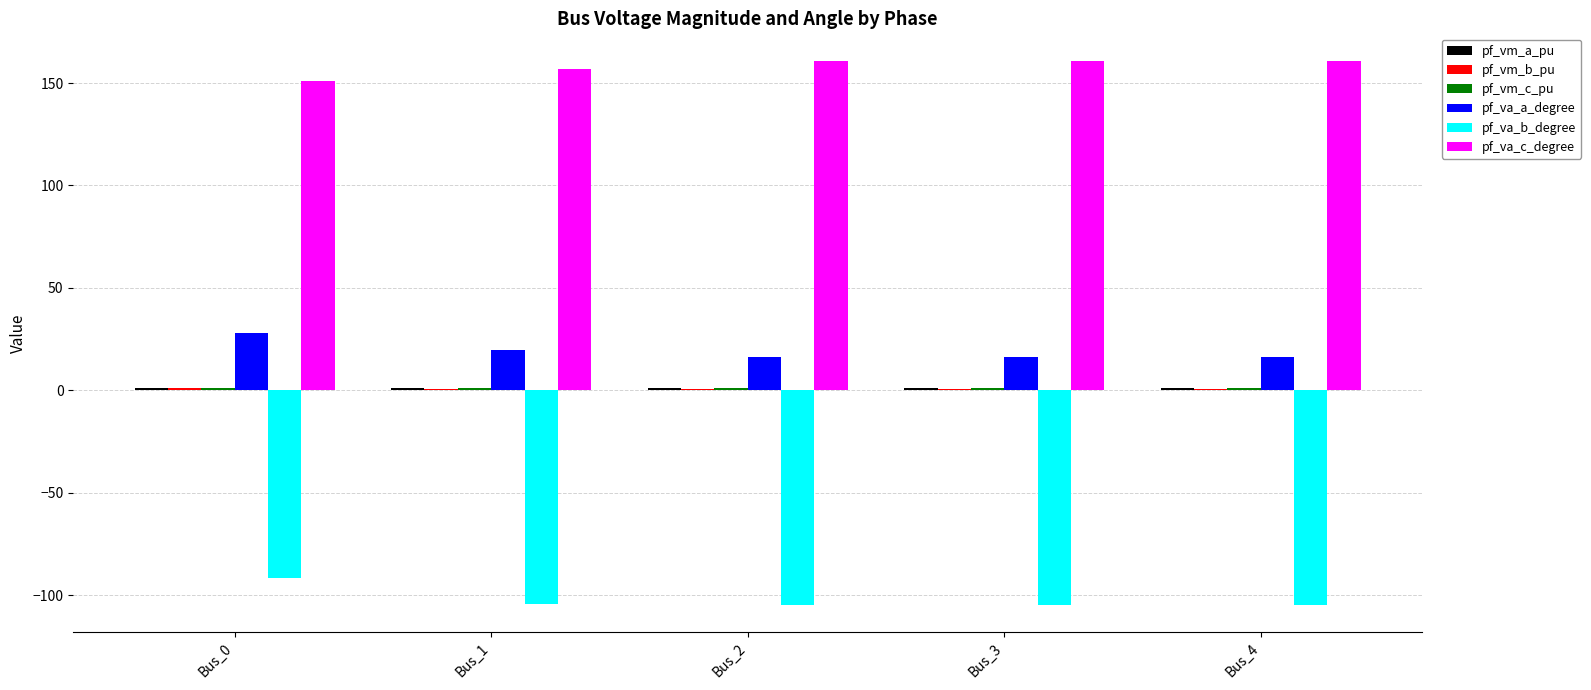

What is the maximum value for pf_va_a_degree?

28.0